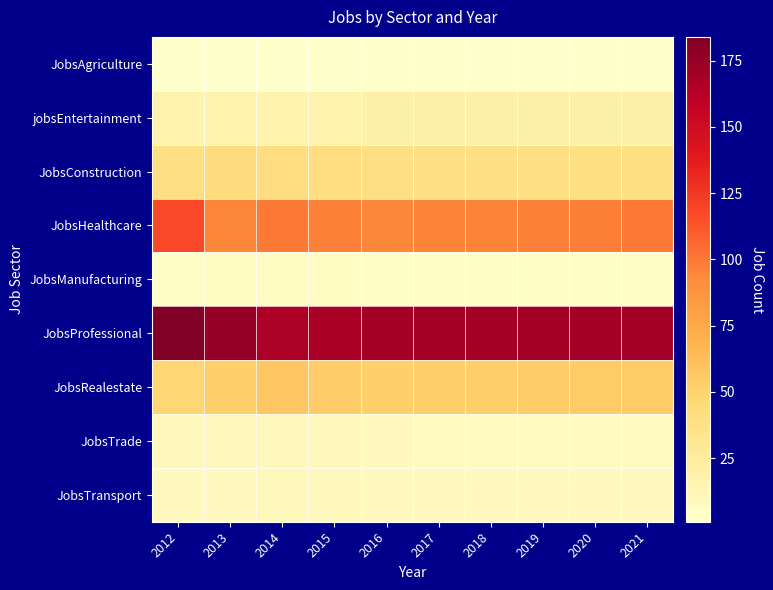

Between 2012 and 2017, which series saw the biggest shift?

JobsHealthcare